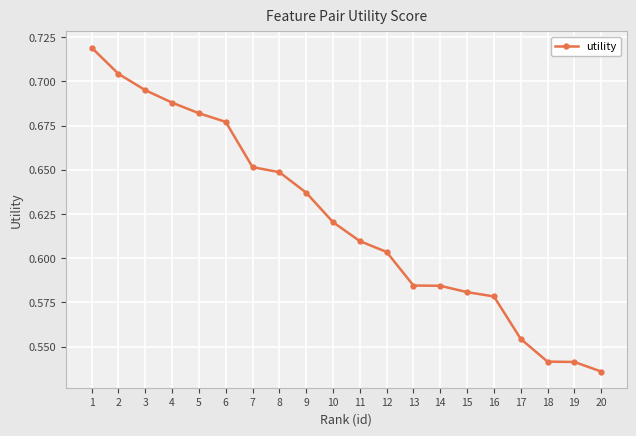

How many values are between 0 and 1?

20